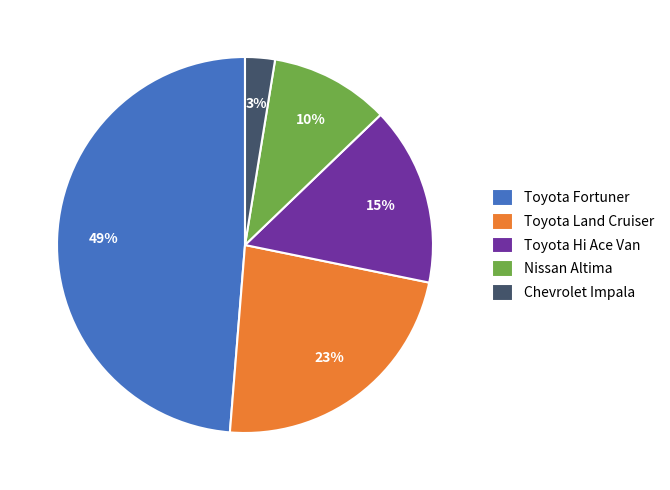

Is there any slice that represents more than half of the pie?

No